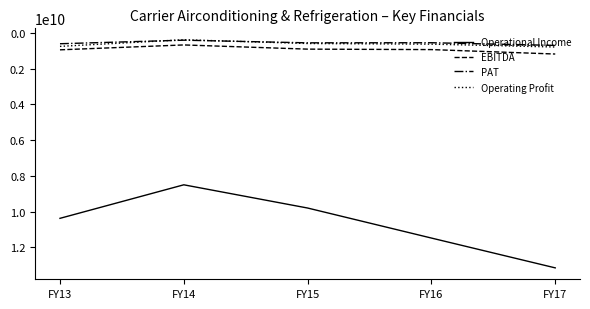

What is the maximum value shown in the chart?

13146800000